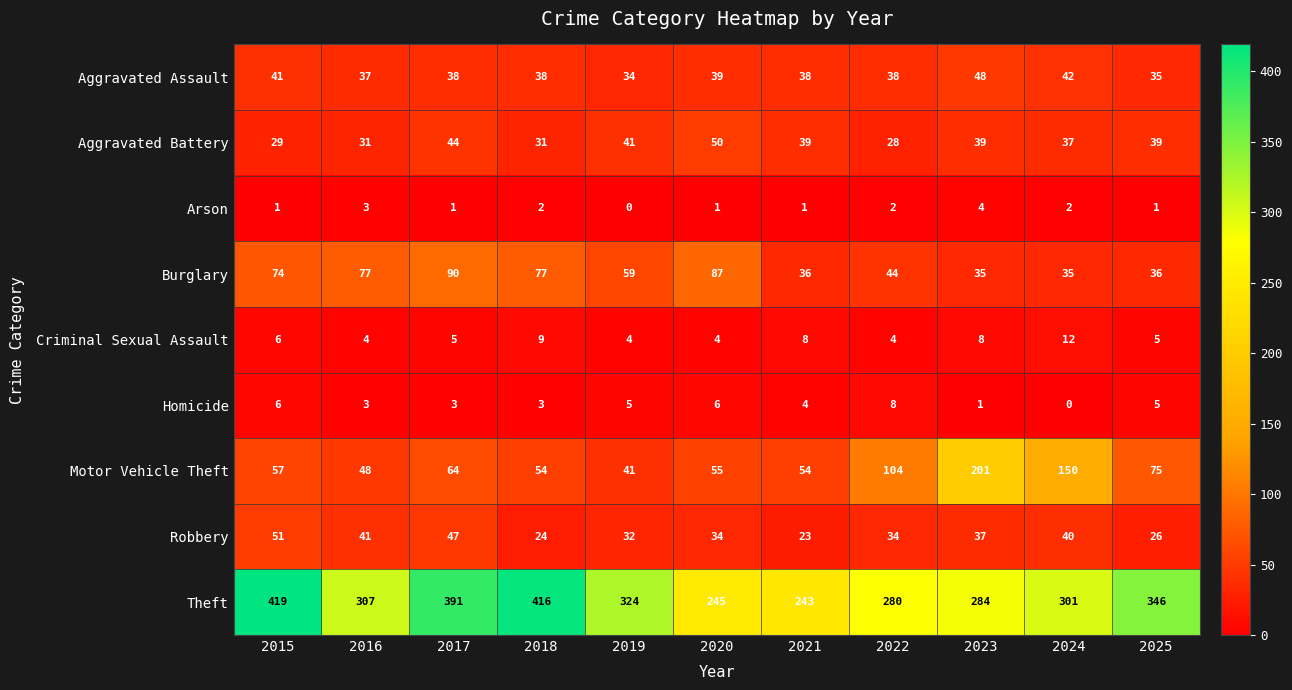

Which category has the highest value across all series?

2015